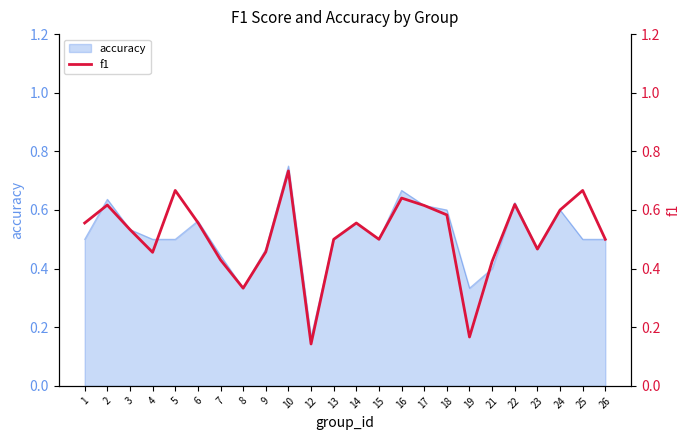

Which label corresponds to the largest value in the chart?

10